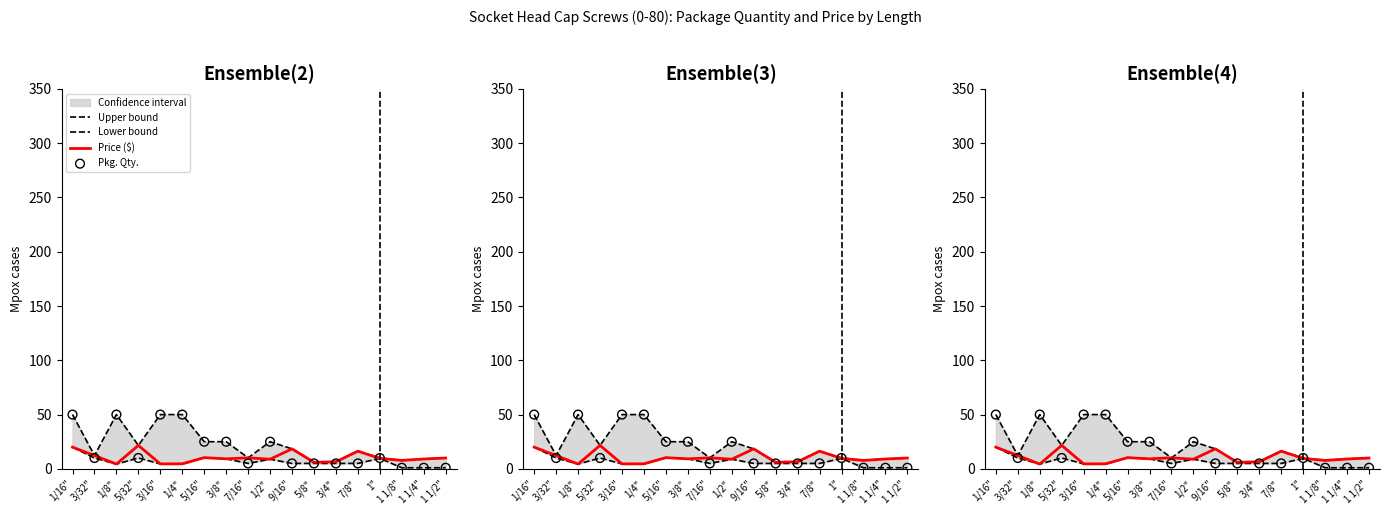

Which series reaches the maximum Y coordinate?

Upper bound